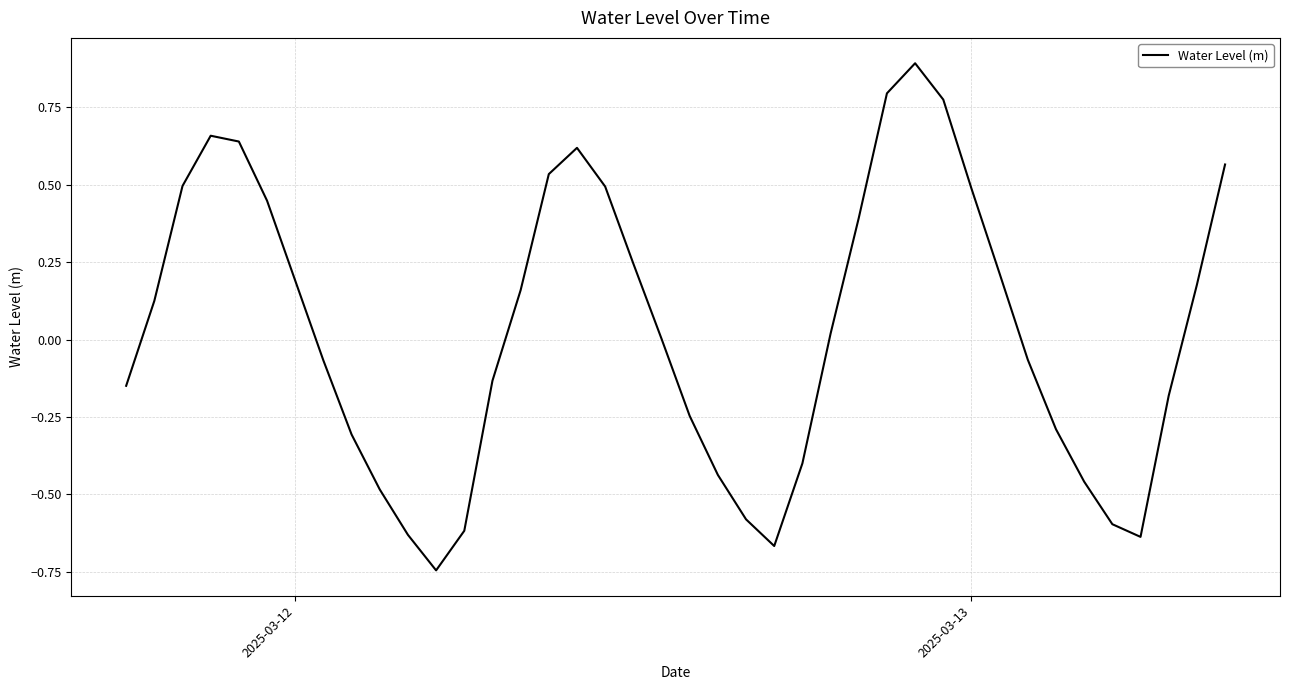

What is the difference between the maximum and minimum values?

1.6